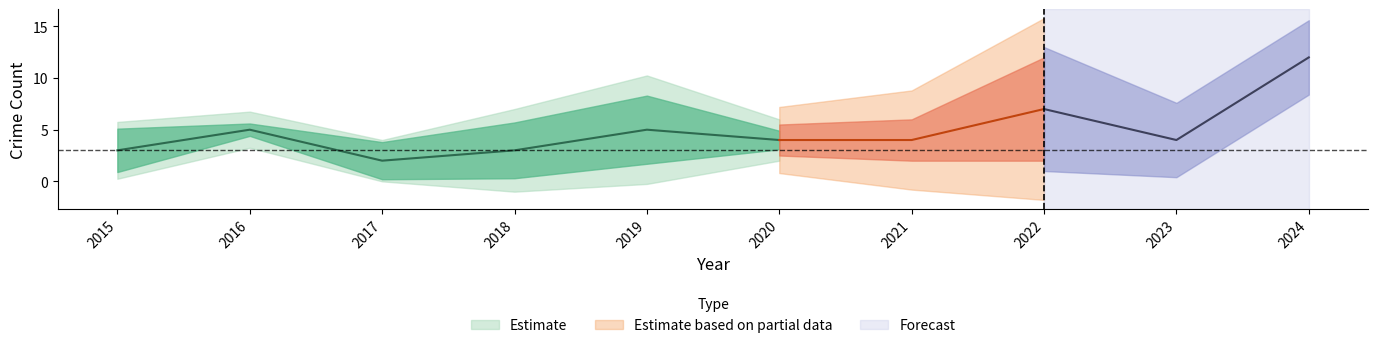

How many data points in Robbery are less than 4?

3